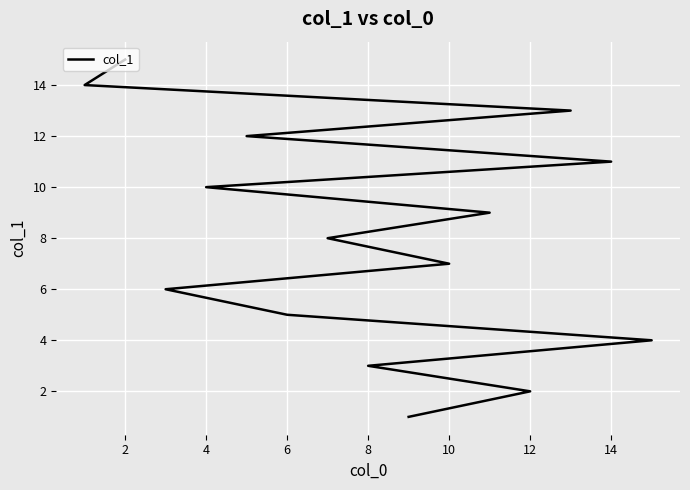

Reading right to left, extract all data points from this chart.

15	14	13	12	11	10	9	8	7	6	5	4	3	2	1